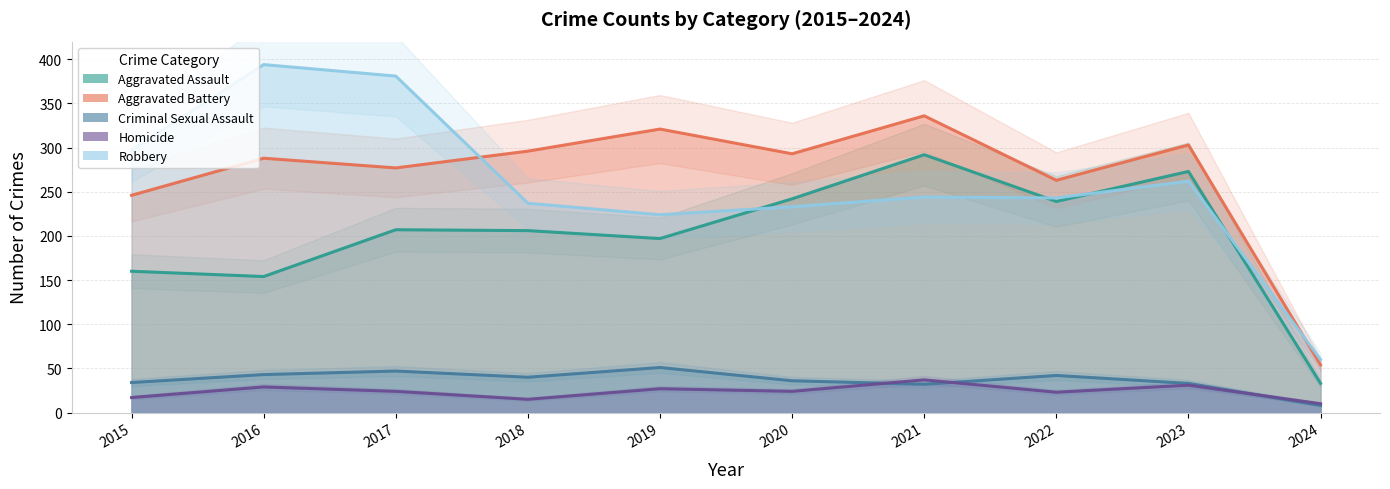

Reading left to right, list all the values displayed in this chart.

Aggravated Assault: 2015=160	2016=154	2017=207	2018=206	2019=197	2020=242	2021=292	2022=239	2023=273	2024=33
Aggravated Battery: 2015=246	2016=288	2017=277	2018=296	2019=321	2020=293	2021=336	2022=263	2023=303	2024=54
Criminal Sexual Assault: 2015=34	2016=43	2017=47	2018=40	2019=51	2020=36	2021=32	2022=42	2023=33	2024=8
Homicide: 2015=17	2016=29	2017=24	2018=15	2019=27	2020=24	2021=37	2022=23	2023=31	2024=10
Robbery: 2015=297	2016=394	2017=381	2018=237	2019=224	2020=233	2021=244	2022=243	2023=262	2024=60